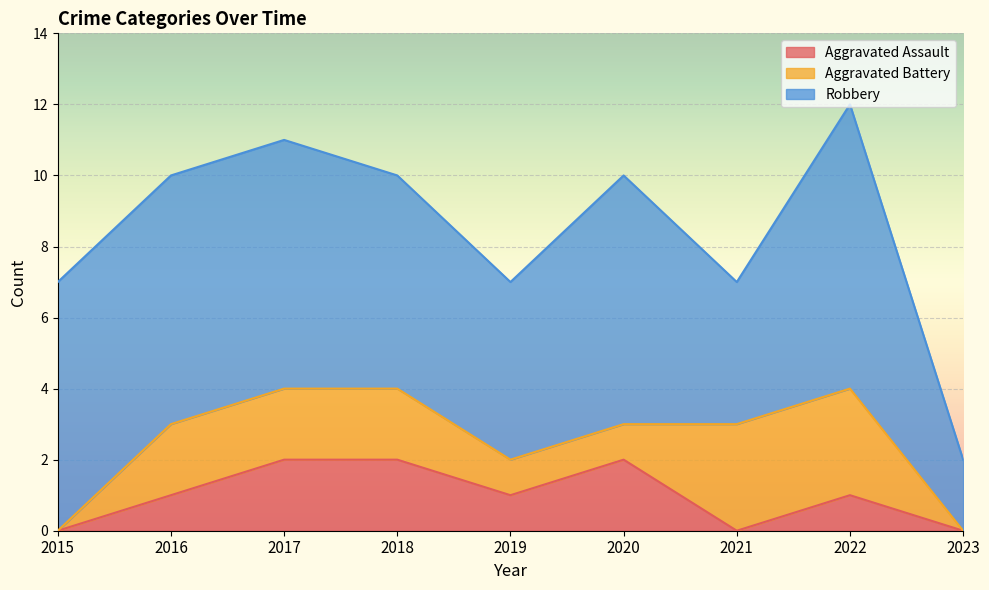

Reading right to left, transcribe all the data shown in this chart.

Aggravated Assault: 0	1	0	2	1	2	2	1	0
Aggravated Battery: 0	3	3	1	1	2	2	2	0
Robbery: 2	8	4	7	5	6	7	7	7